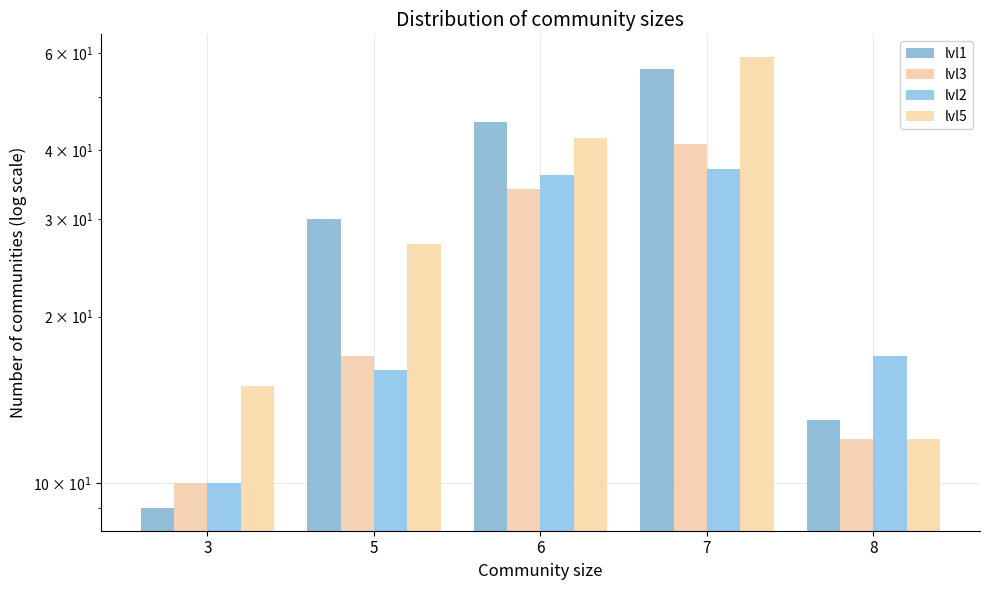

At which label does lvl3 reach its peak?

7